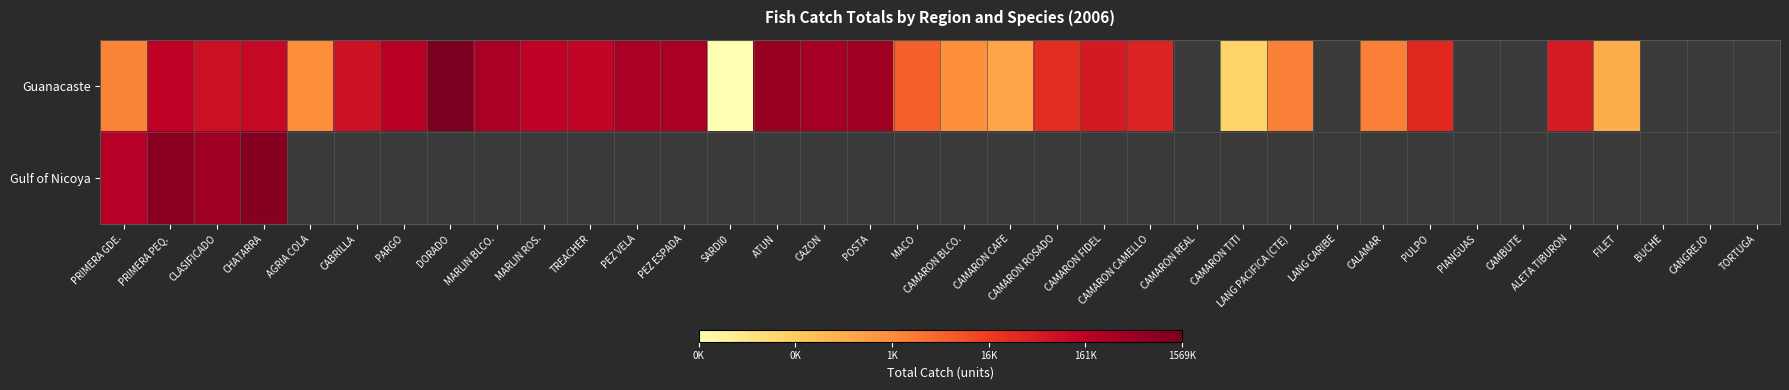

Which has a higher value, PEZ VELA or FILET?

PEZ VELA